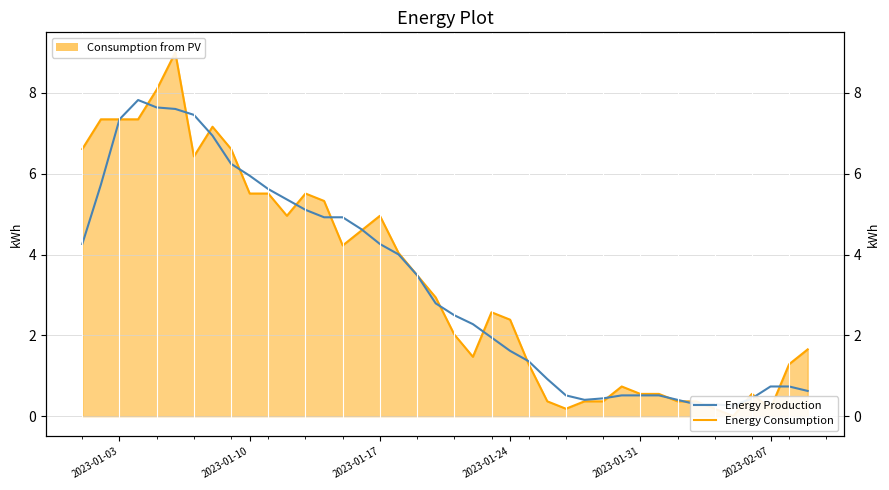

In Energy Consumption, how many points are lower than both neighbors (excluding endpoints)?

7